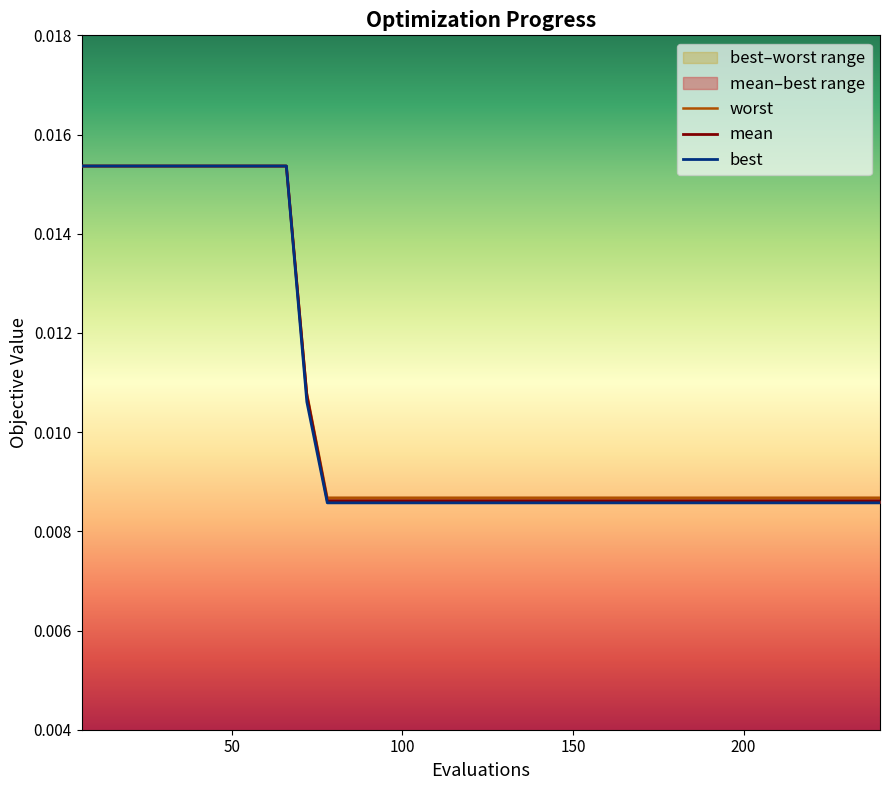

True or false: best and mean cross at least once.

False